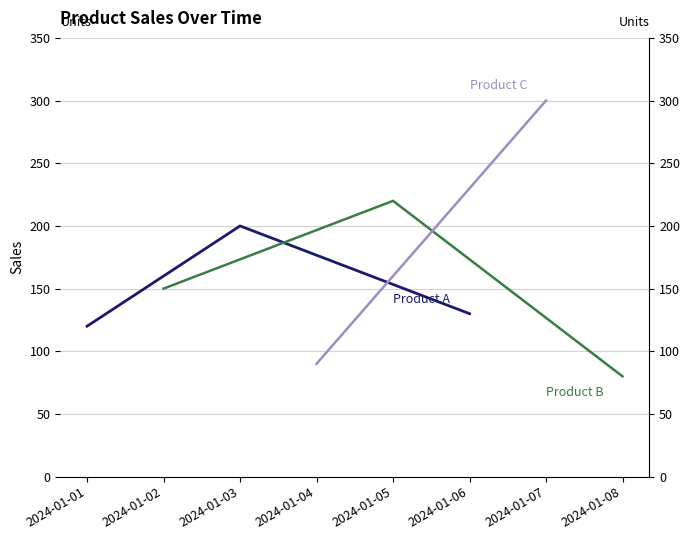

Where is Product A nearest to the value 160?

2024-01-06